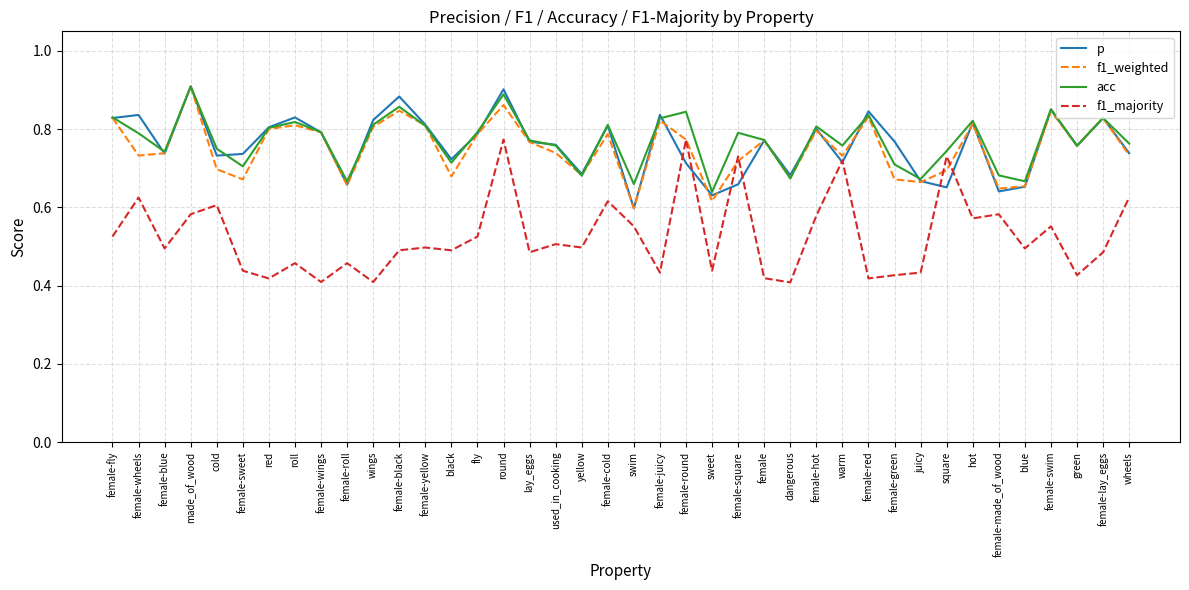

What is the sum of the acc values at female-blue and cold?

1.5